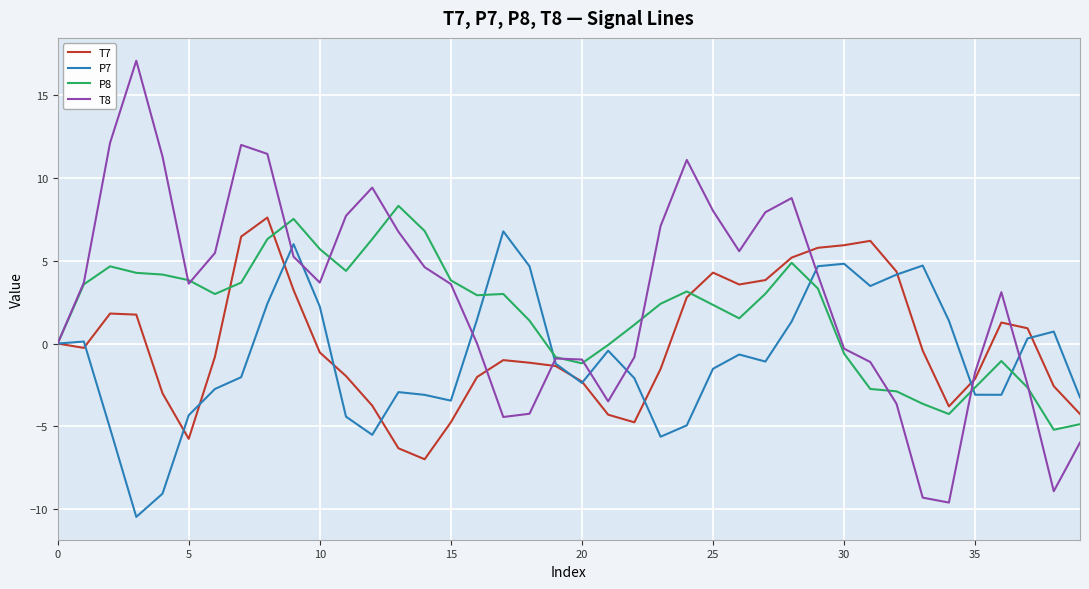

List the series in order of their overall mean, highest first.

T8, P8, T7, P7